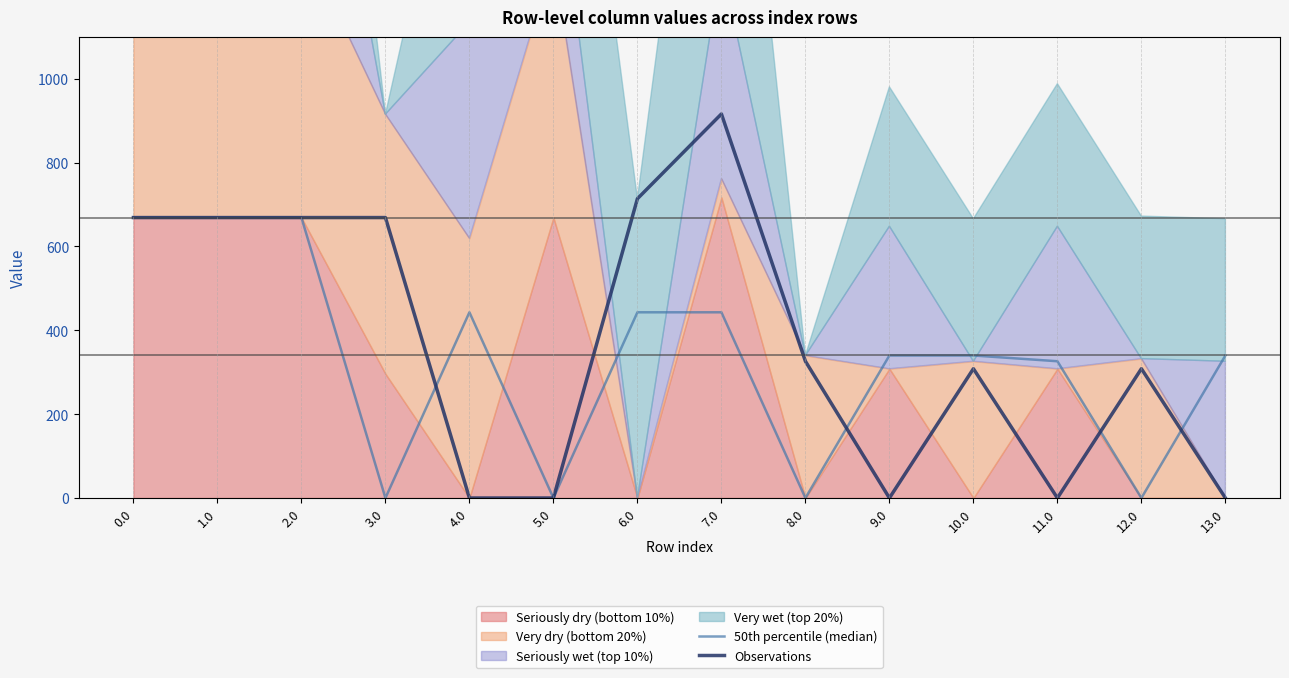

At which label is Observations closest to 458?

8.0